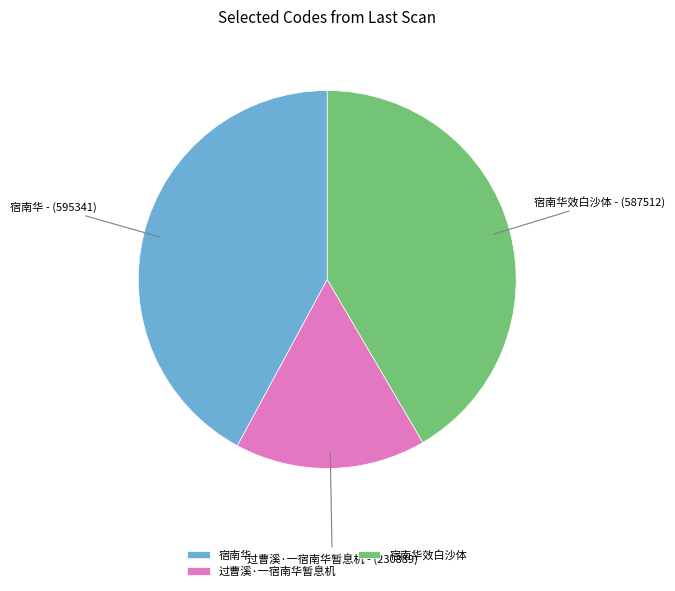

Which category has the biggest portion of the pie?

宿南华